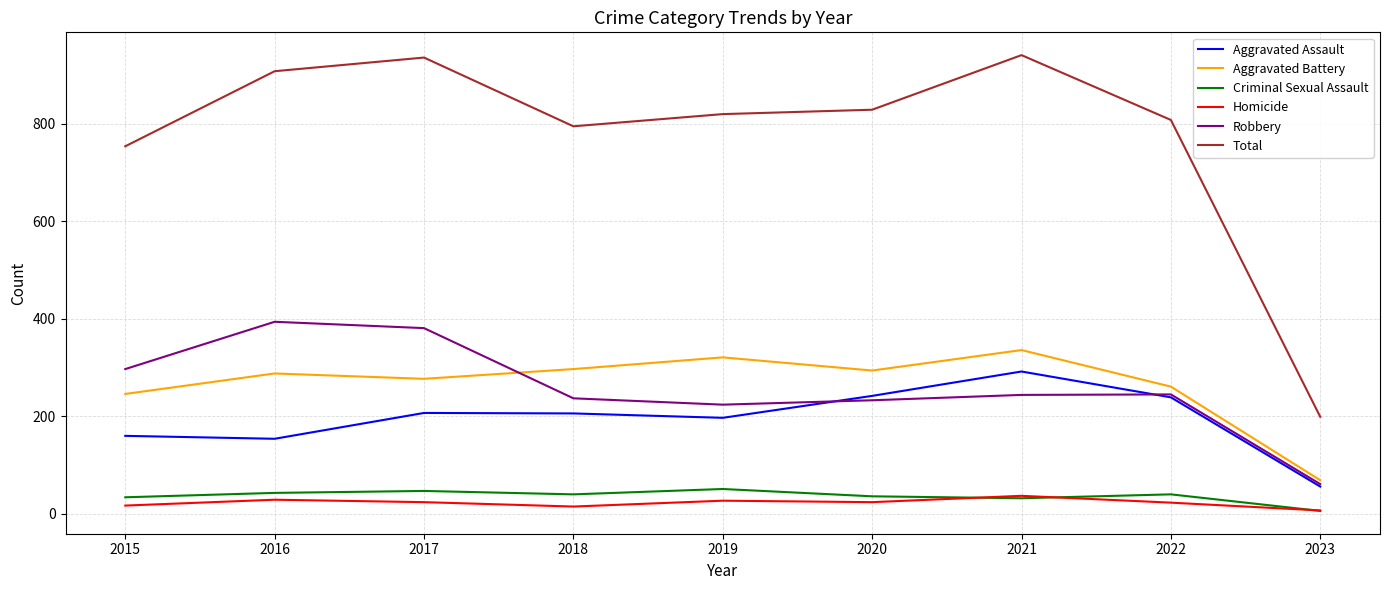

What is the minimum value for Aggravated Battery?

69